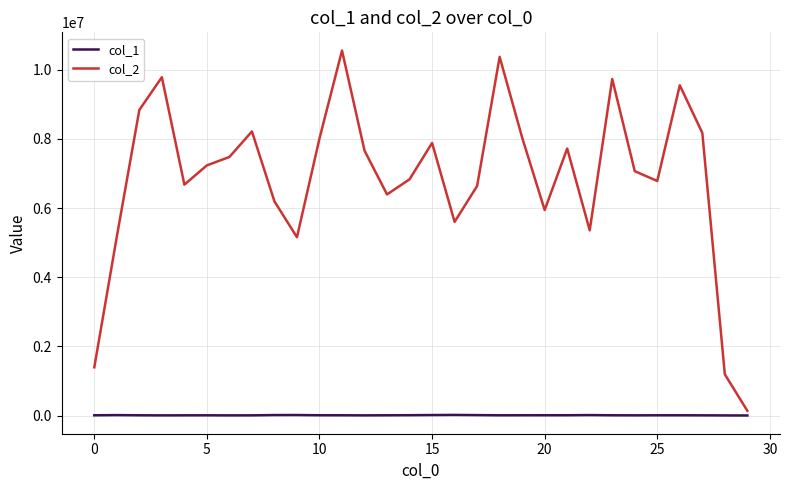

What is the difference between the maximum and minimum values in the col_2 series?

10415121